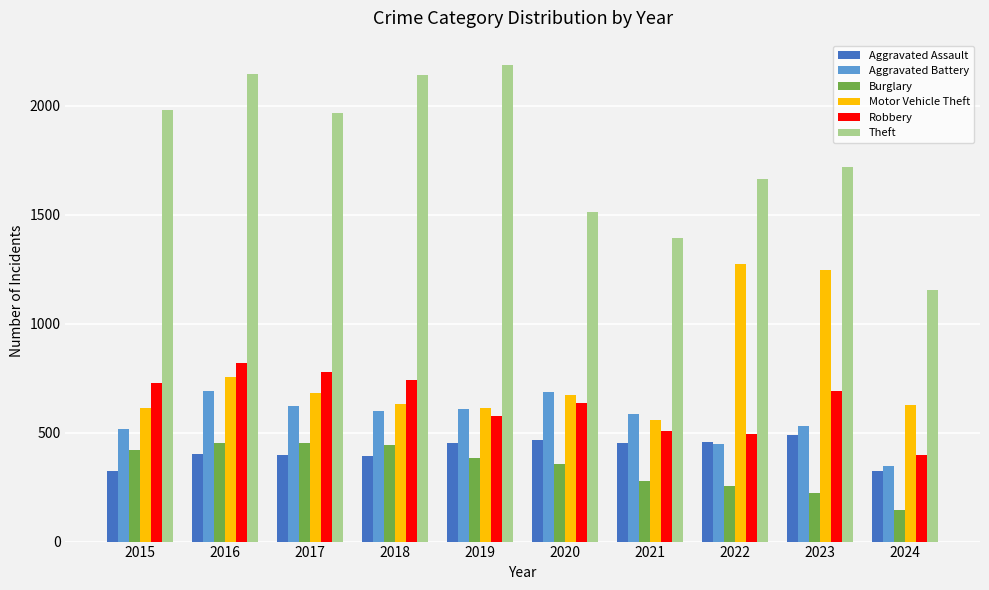

How many values in the Aggravated Assault series are below 452?

5